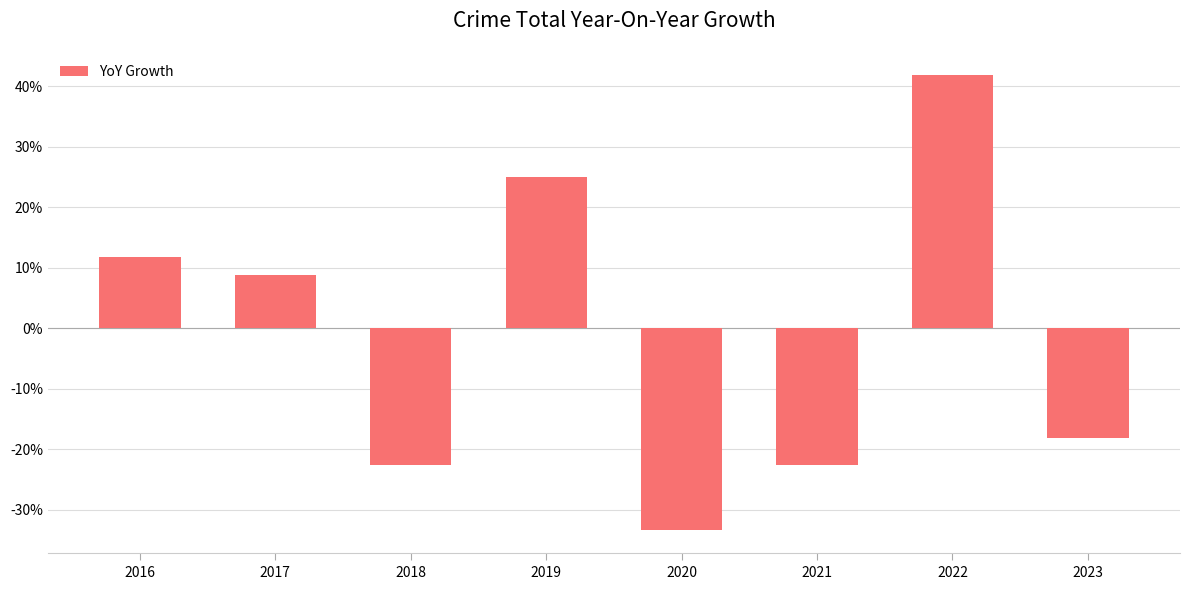

Which label corresponds to the largest value in the chart?

2022